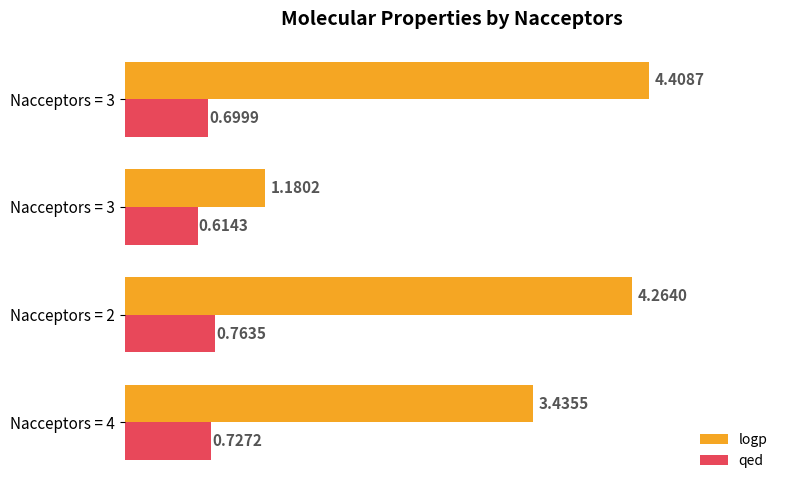

How many data points does each series have?

4